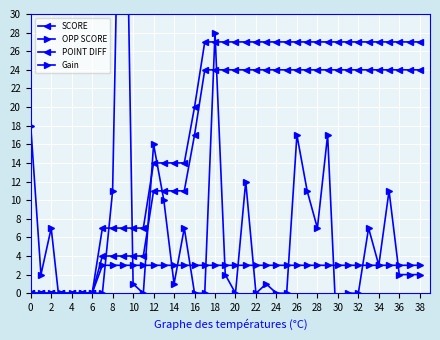

What is the average value of the OPP SCORE series?

2